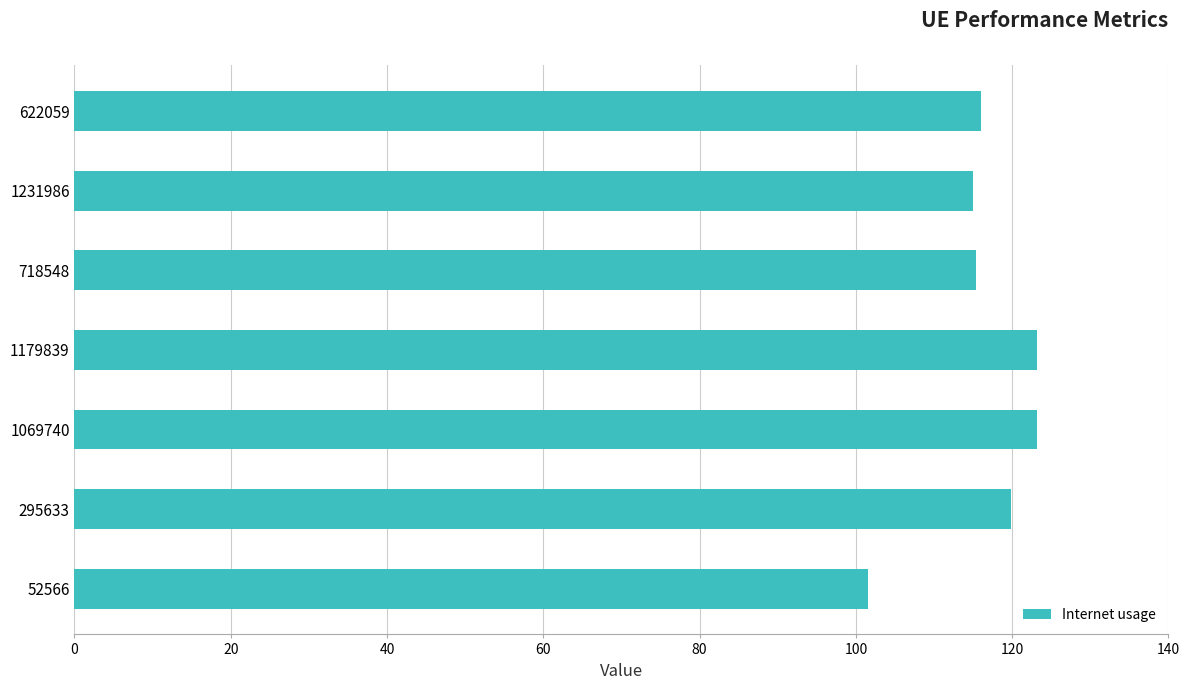

What is the difference between the maximum and second lowest values?

8.1